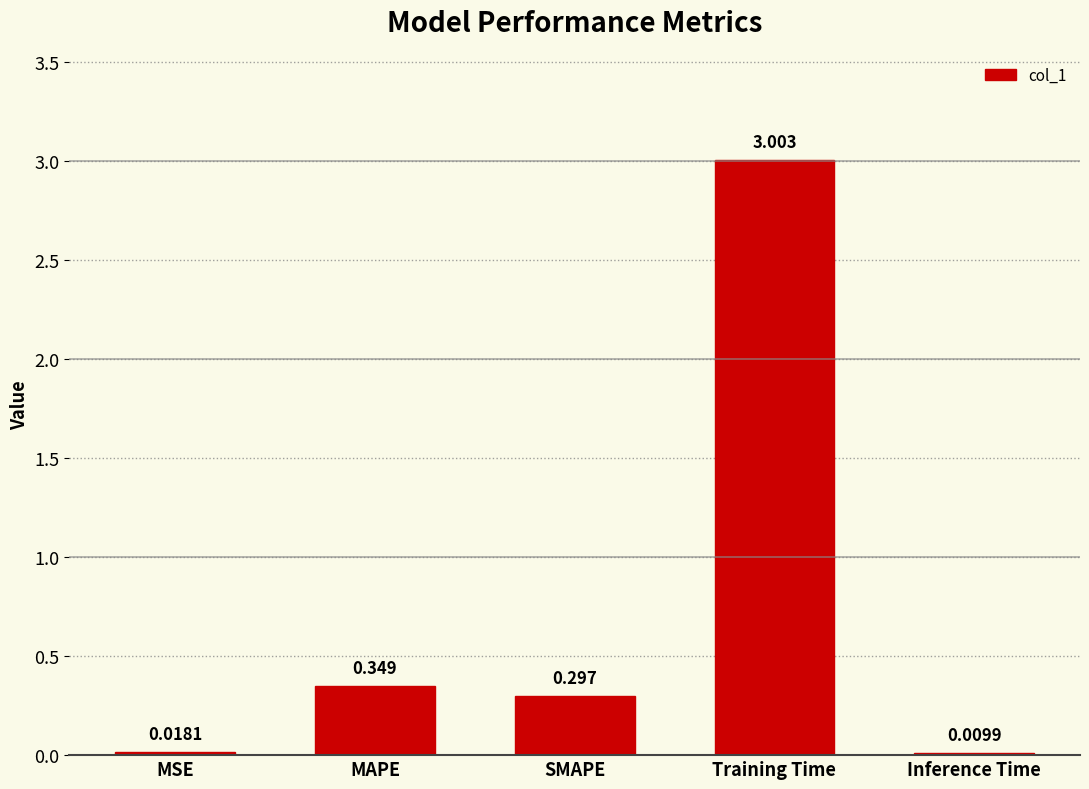

Which label corresponds to the largest value in the chart?

Training Time